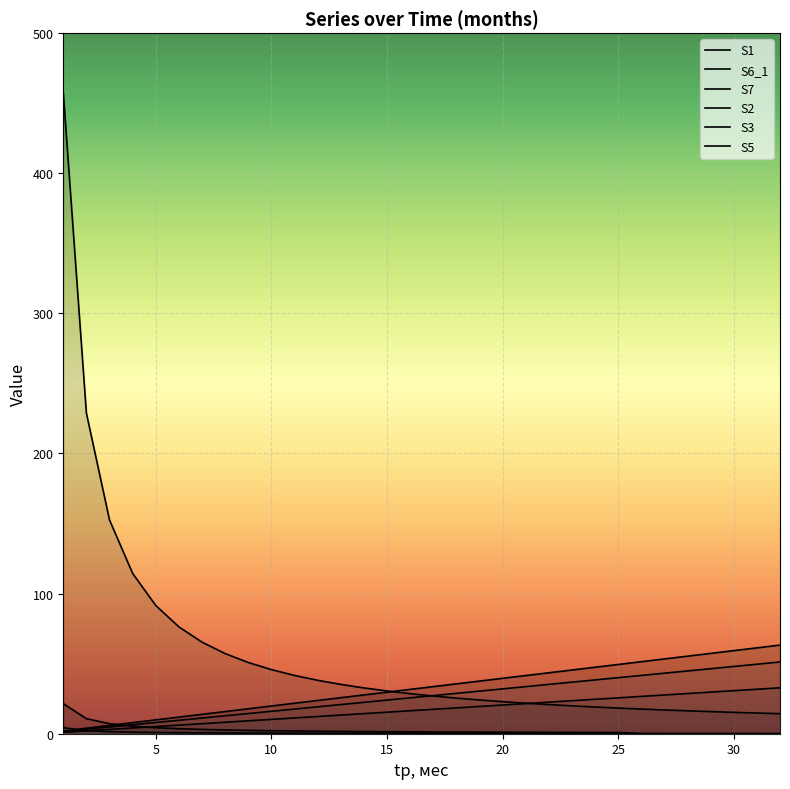

Which series has the largest total across all categories?

S7